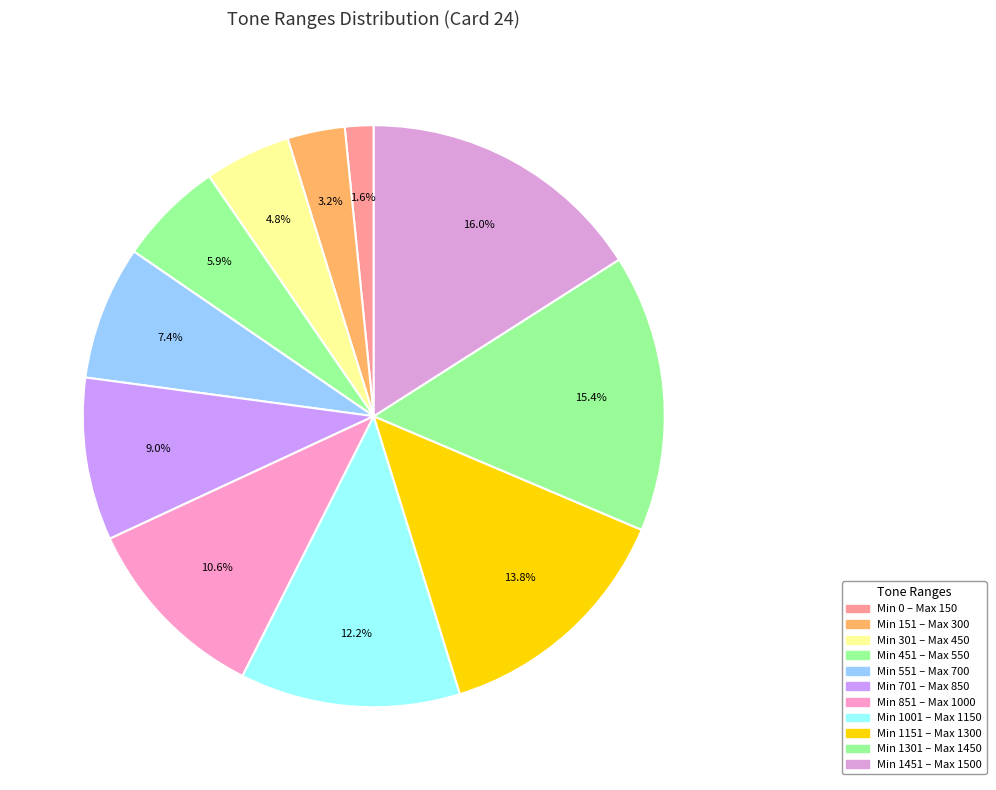

Count the number of slices in the pie.

11